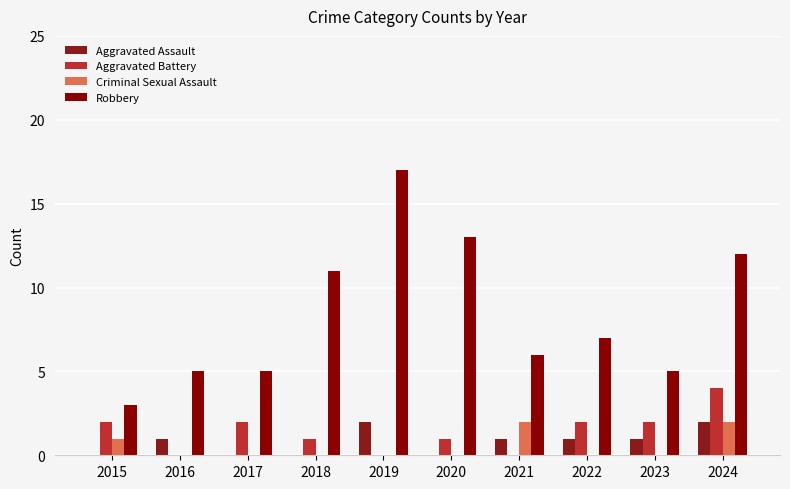

At which category is the sum across all series the highest?

2024